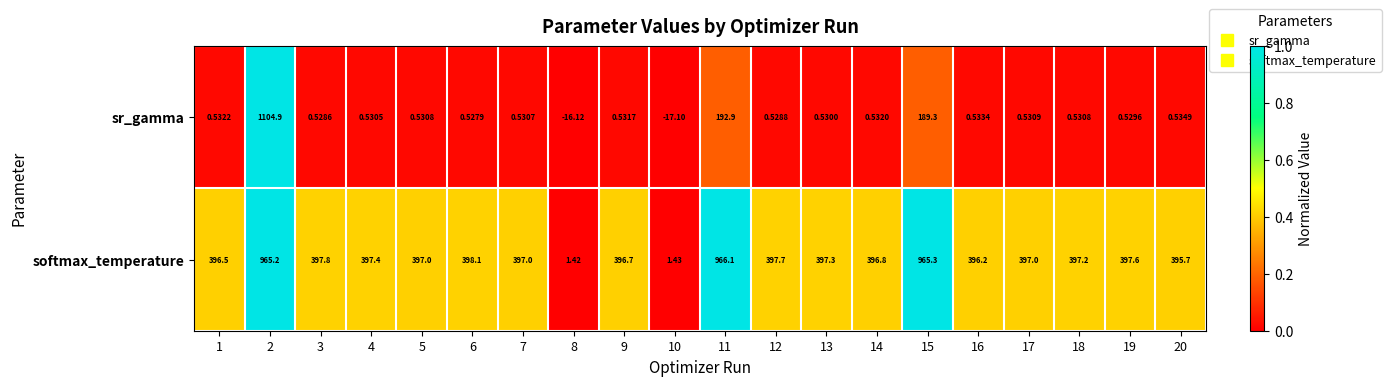

Which series has the widest spread of values?

sr_gamma